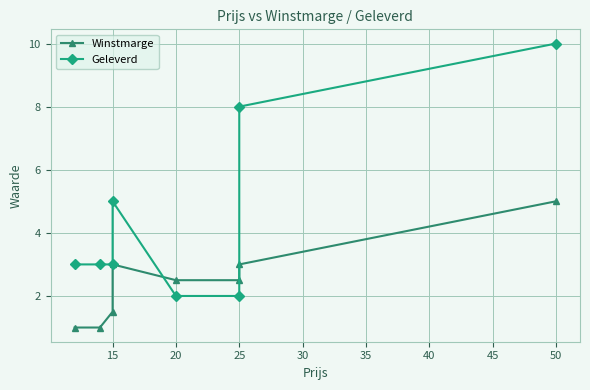

The value of Geleverd at 25 is 8.0. True or false?

True